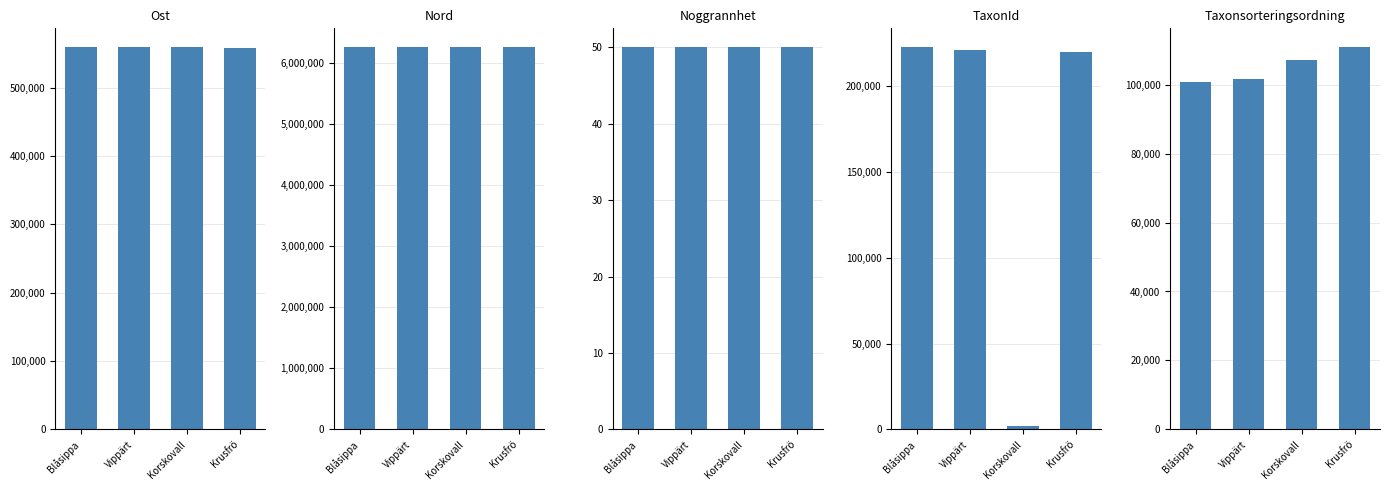

At which category is the sum across all series the highest?

Krusfrö